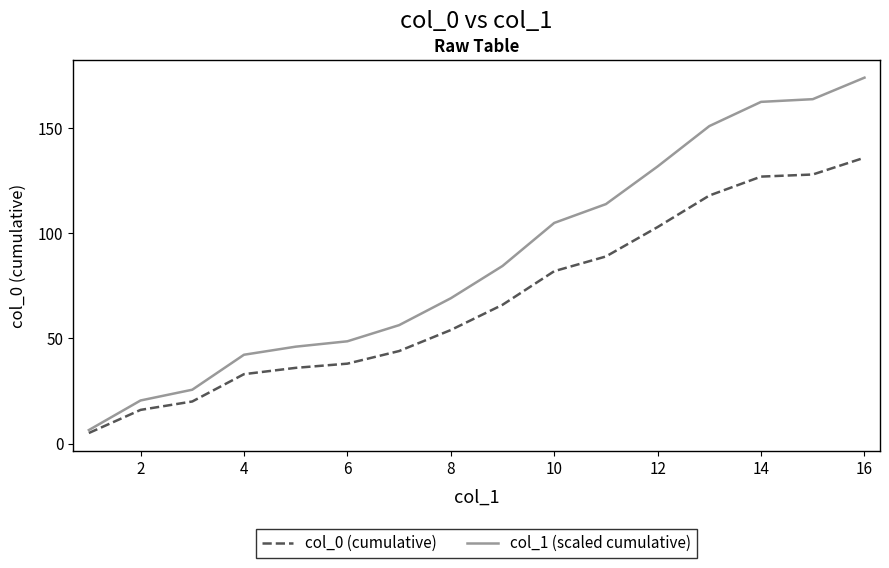

What is the minimum value shown in the chart?

5.0